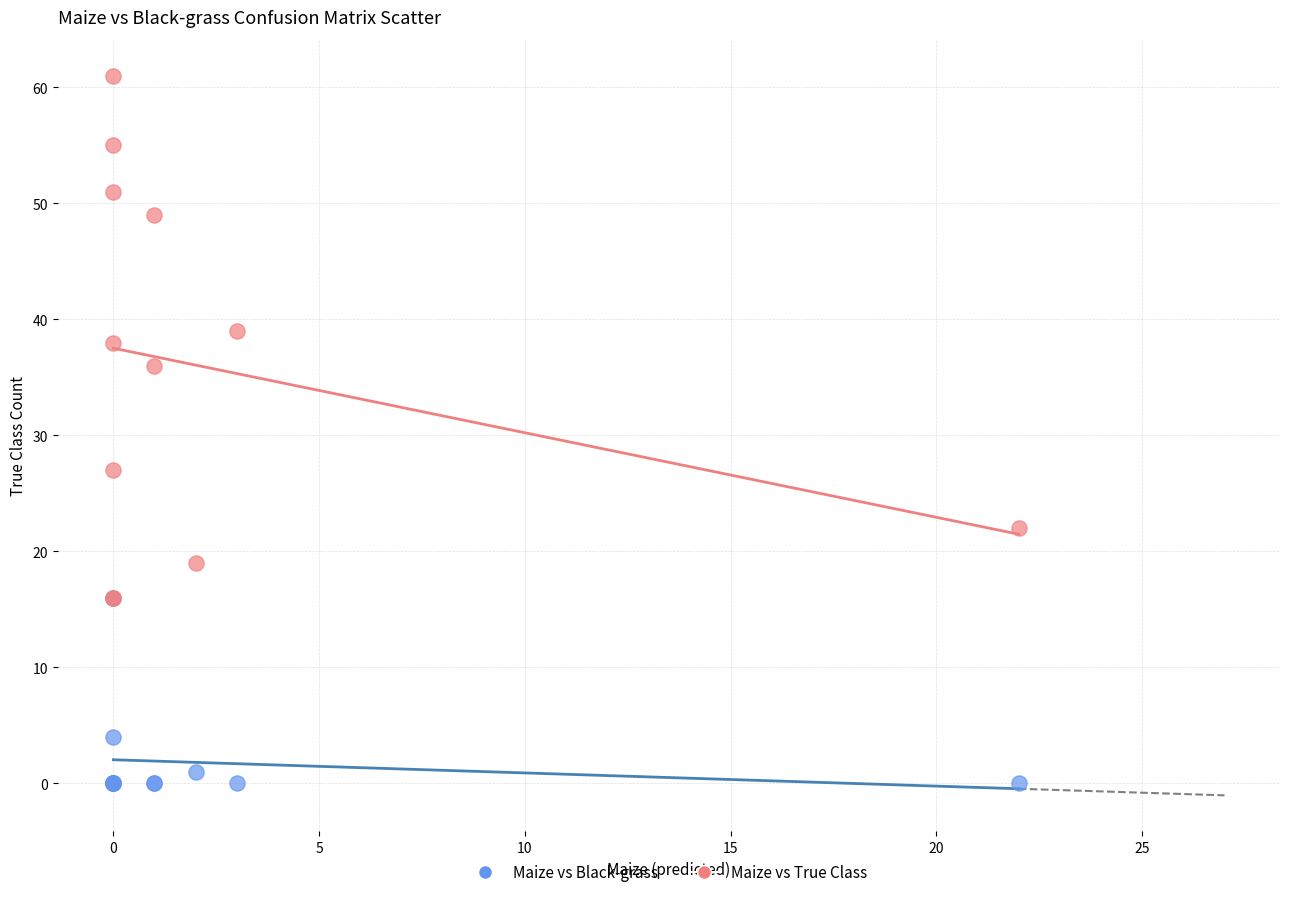

Across all series, what Y value is closest to 30?

27